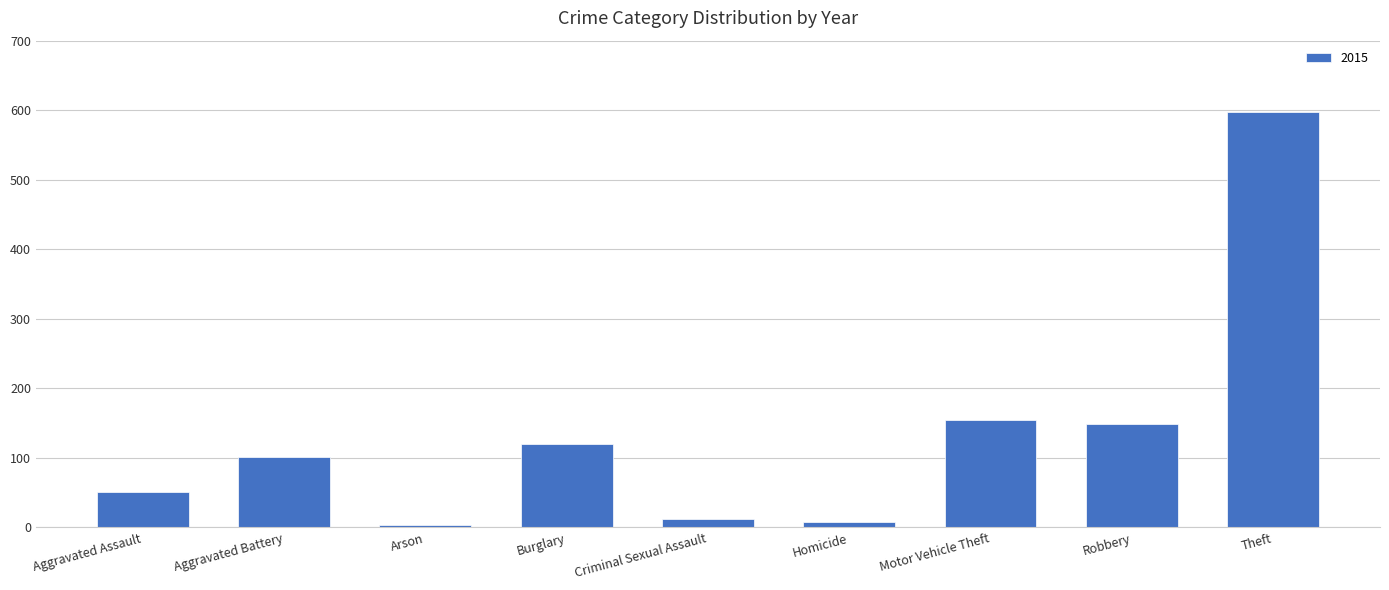

What is the label of the 5th bar from the left?

Criminal Sexual Assault